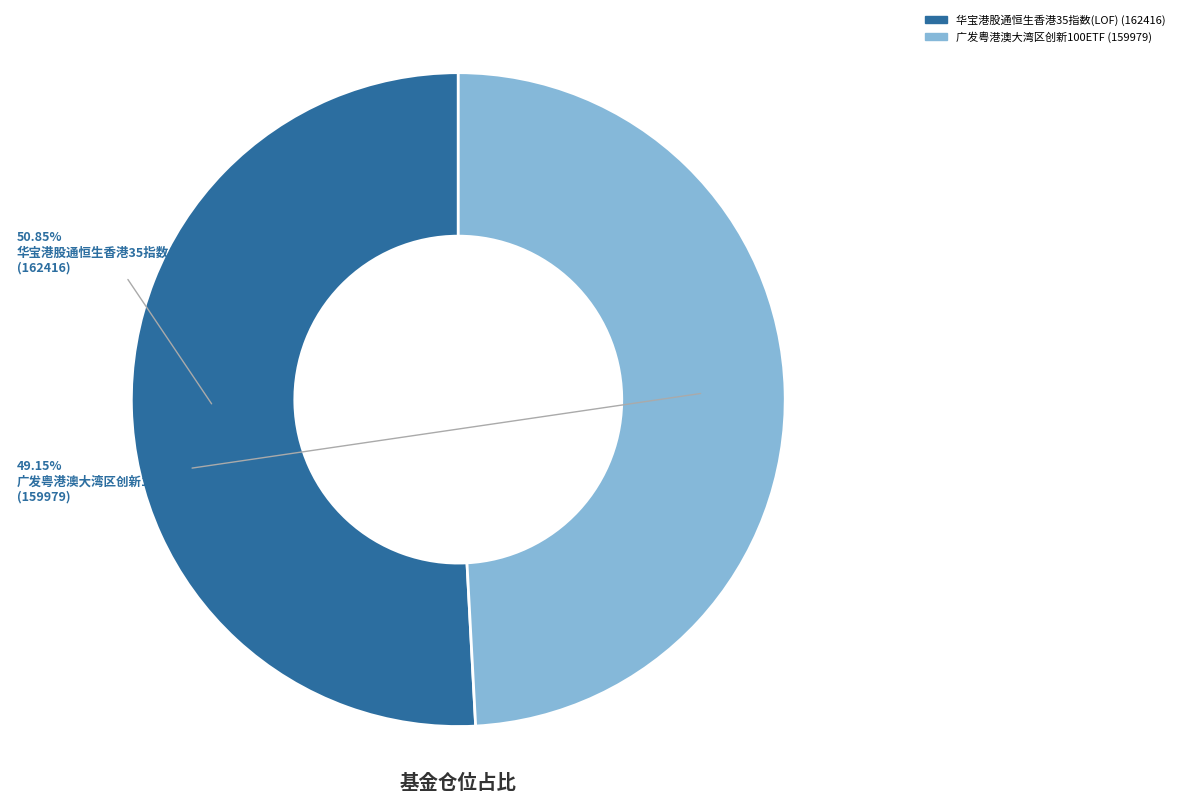

Count the number of slices in the pie.

2